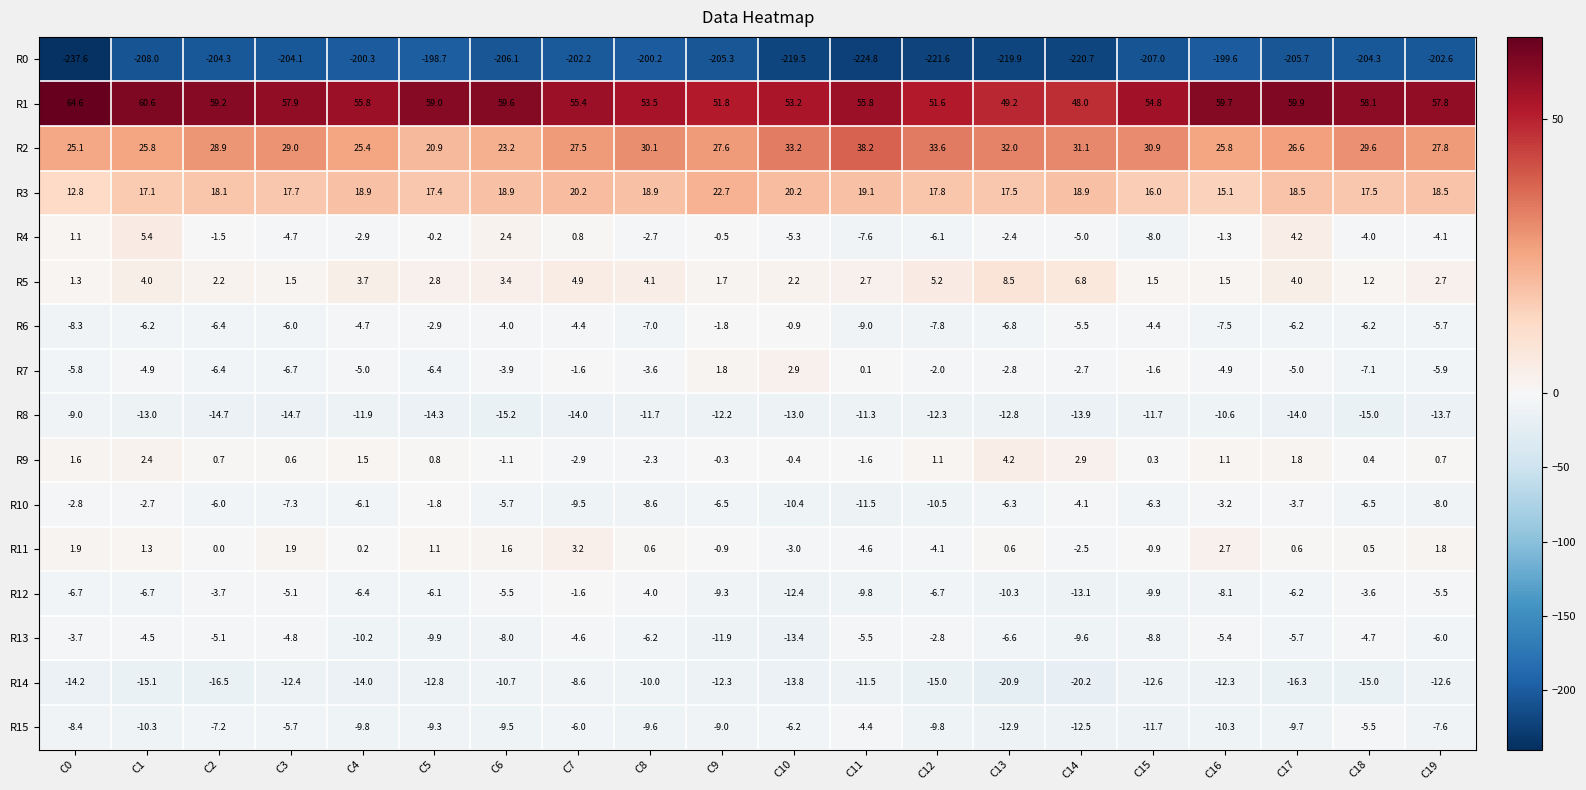

Rank the series by their maximum value, from highest to lowest.

R1, R2, R3, R5, R4, R9, R11, R7, R6, R12, R10, R13, R15, R14, R8, R0